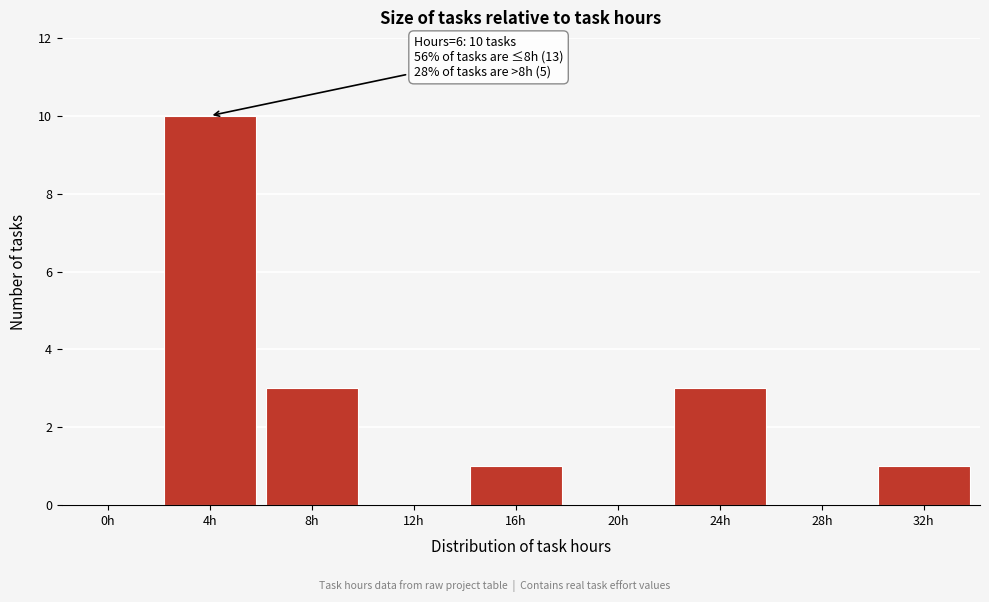

Reading left to right, transcribe all the data shown in this chart.

0h=0	4h=10	8h=3	12h=0	16h=1	20h=0	24h=3	28h=0	32h=1